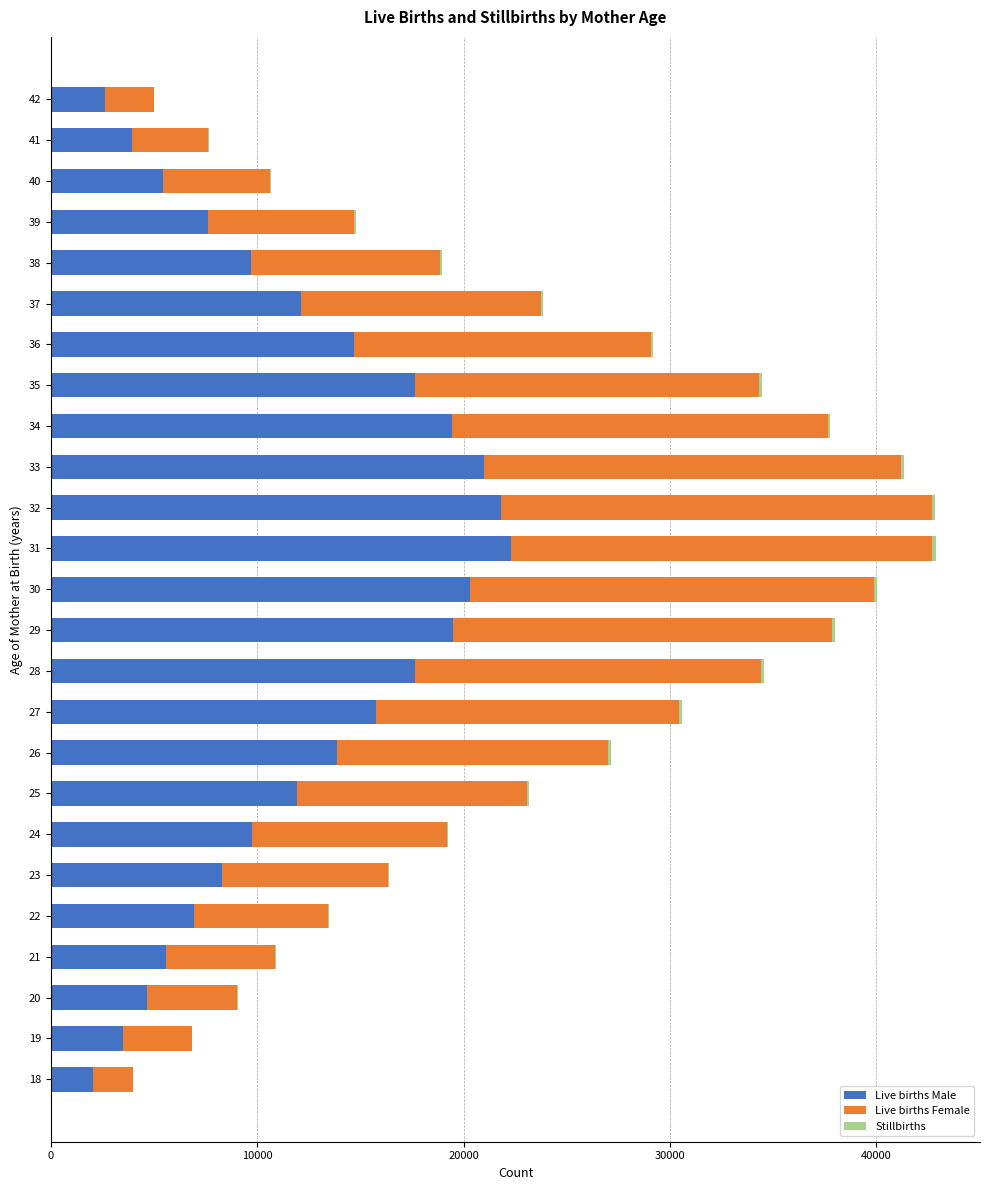

What is the maximum value for Live births Male?

22282